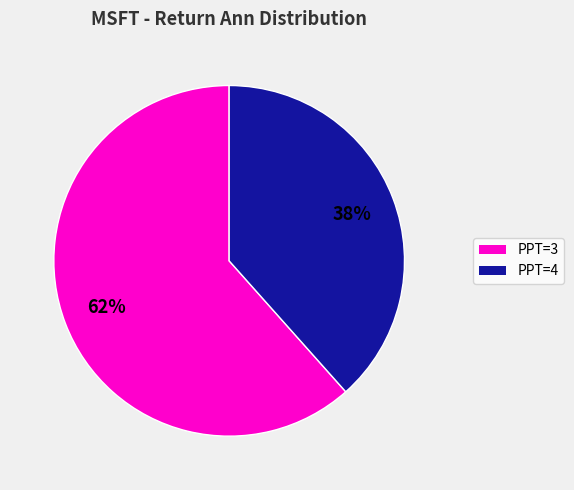

Is there a majority slice in this chart?

Yes